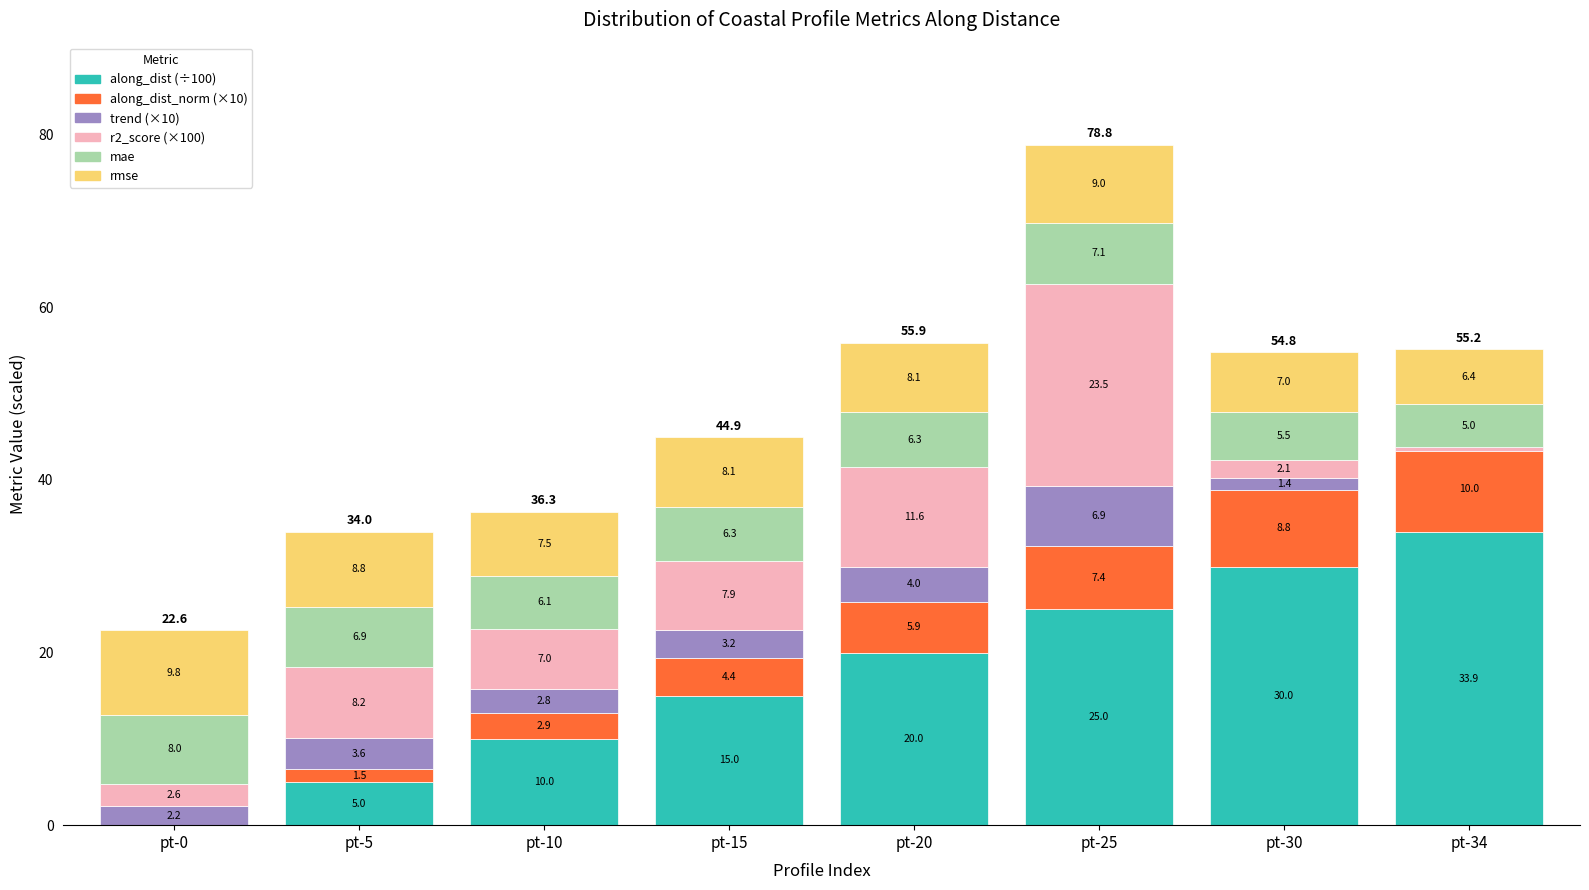

What is the spread (max minus min) of values at pt-34?

34.5